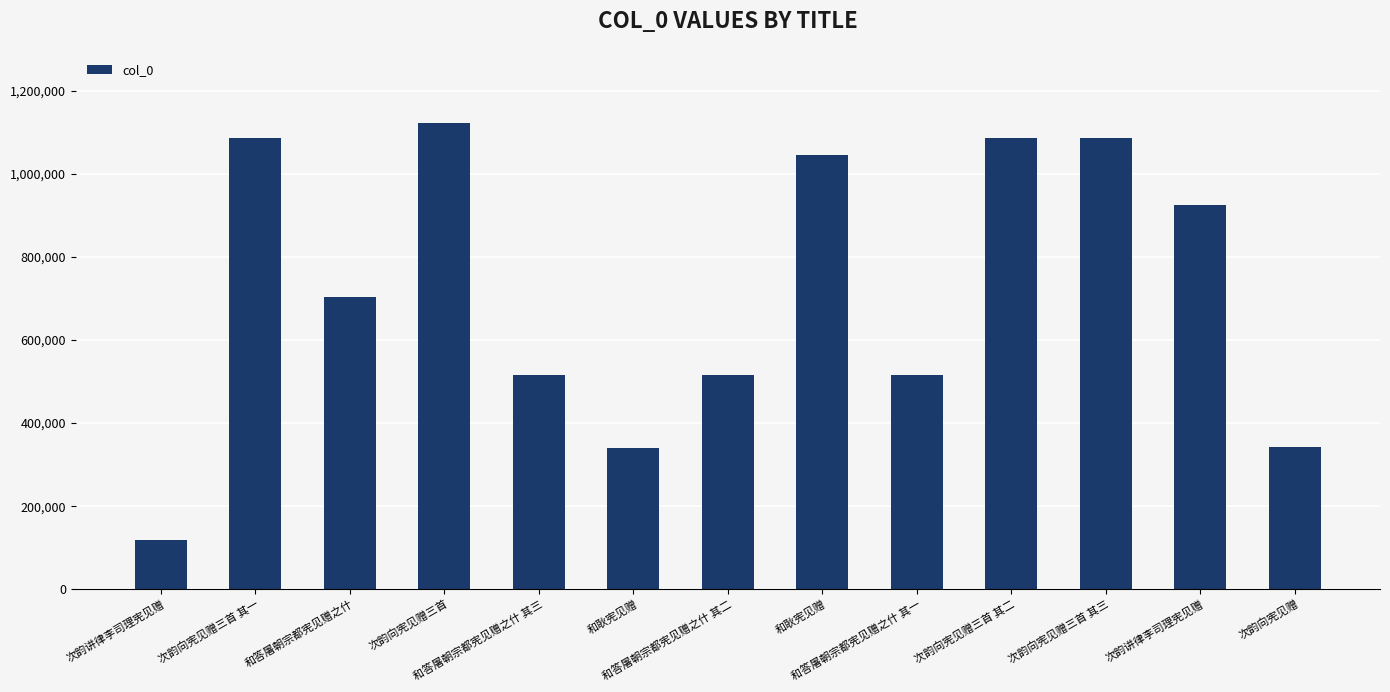

Reading left to right, what are all the values shown in this chart?

118138	1086679	702441	1122790	515631	339992	515630	1044388	515629	1086680	1086681	923900	342107